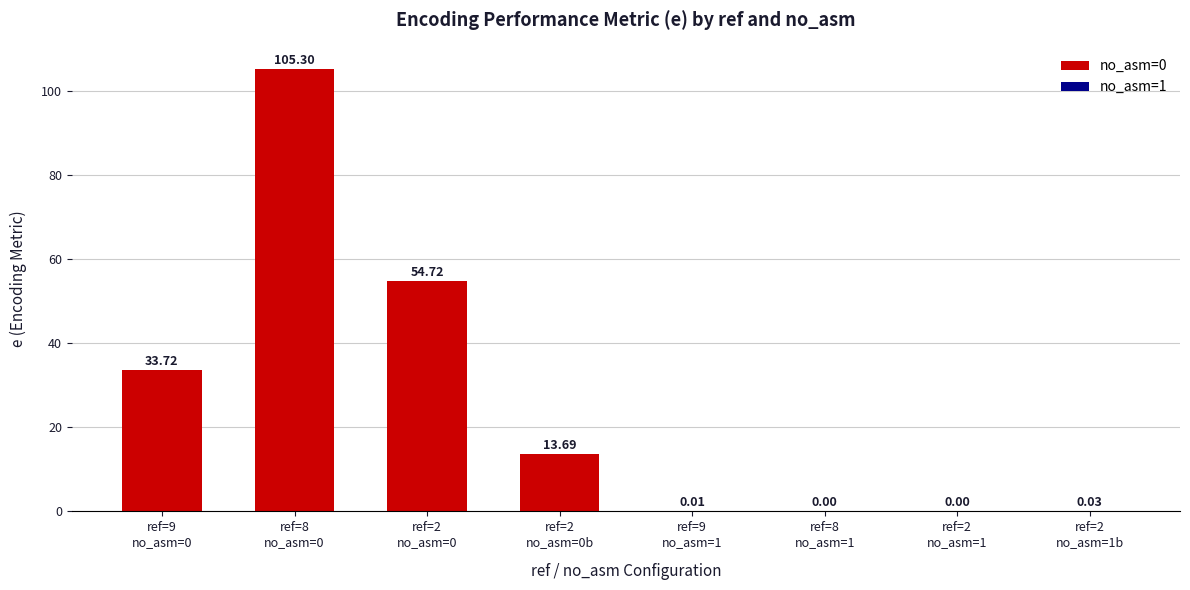

At how many categories does at least one series exceed 95?

1